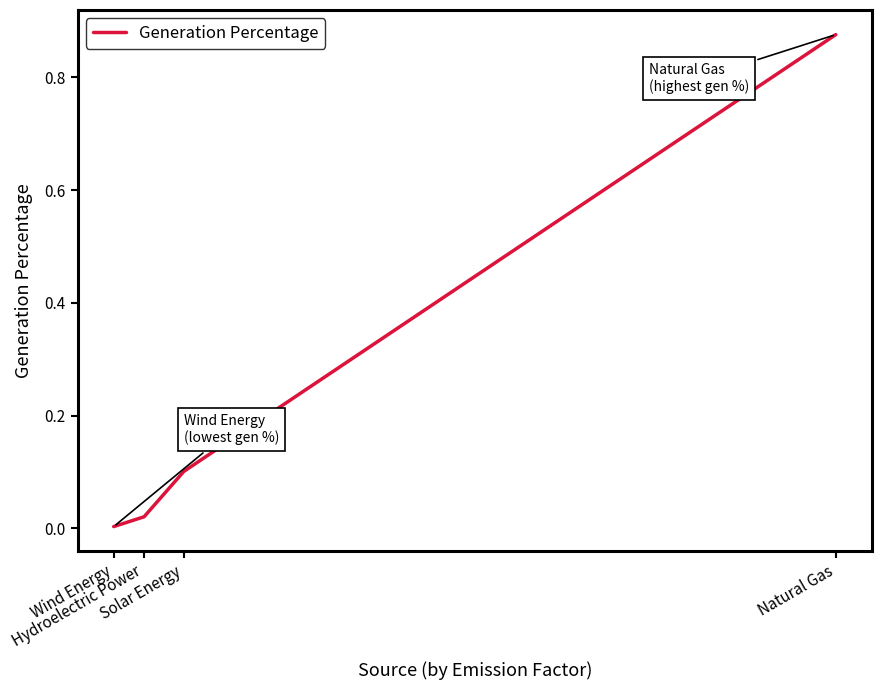

The chart shows a value of 0.0 at Solar Energy. True or false?

False